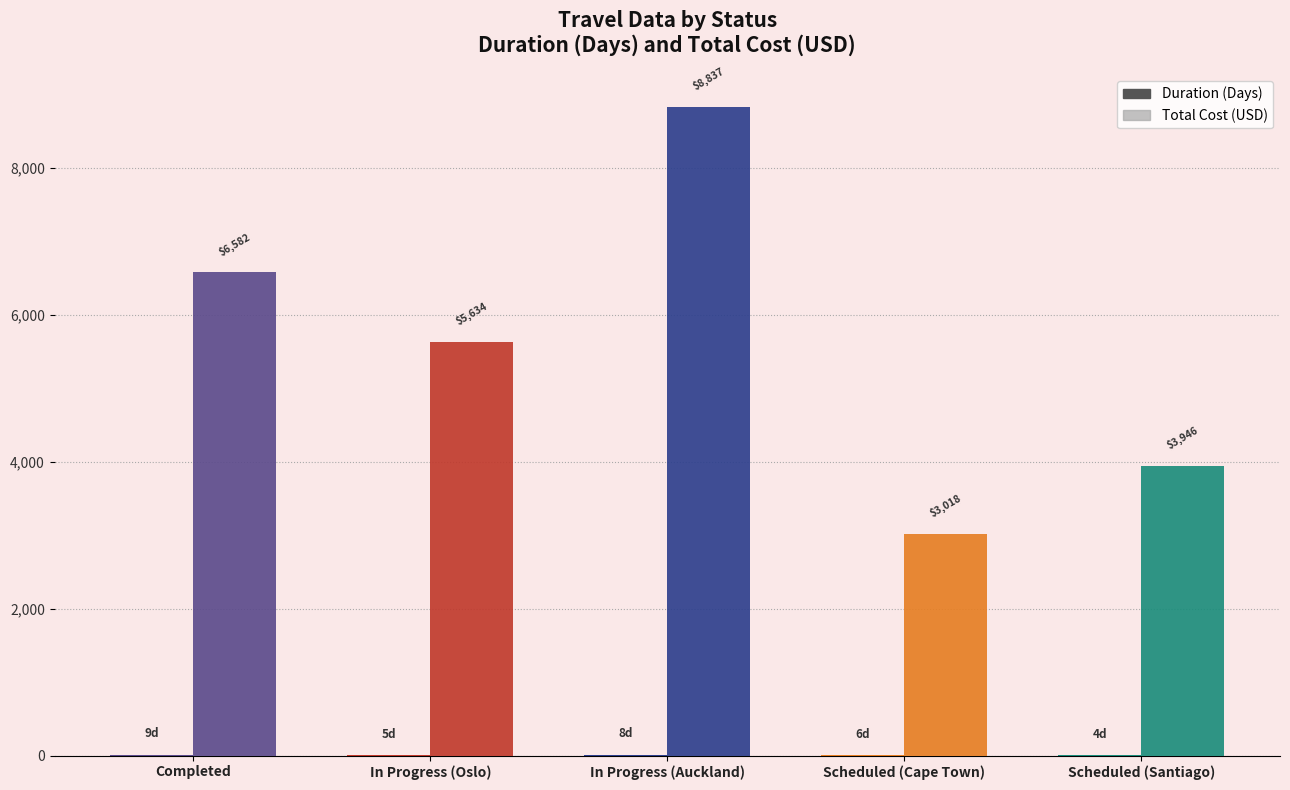

Is it true that Duration (Days) equals 13.0 at Completed?

False